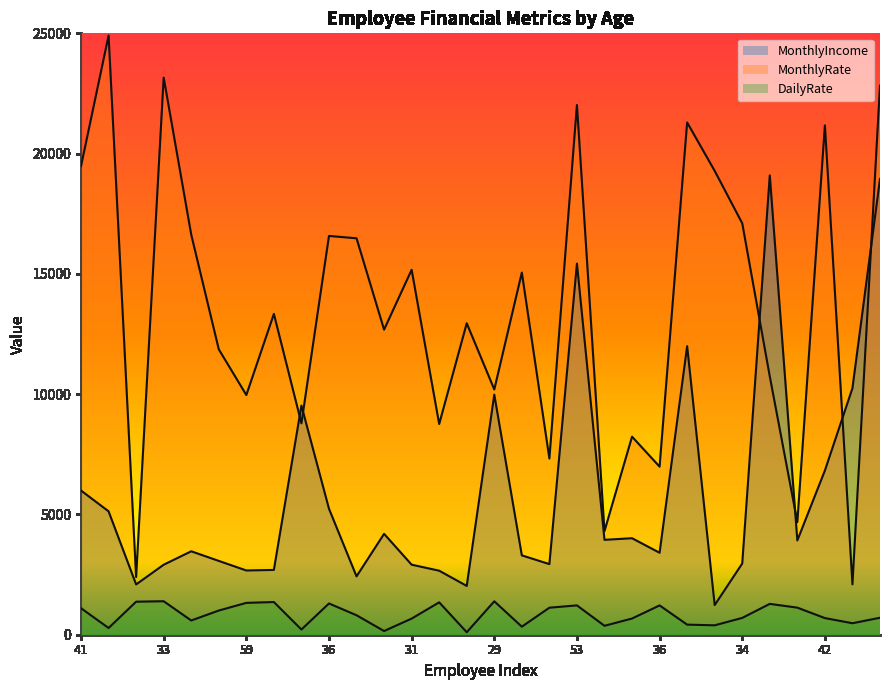

Rank the series by their average value, from highest to lowest.

MonthlyRate, MonthlyIncome, DailyRate